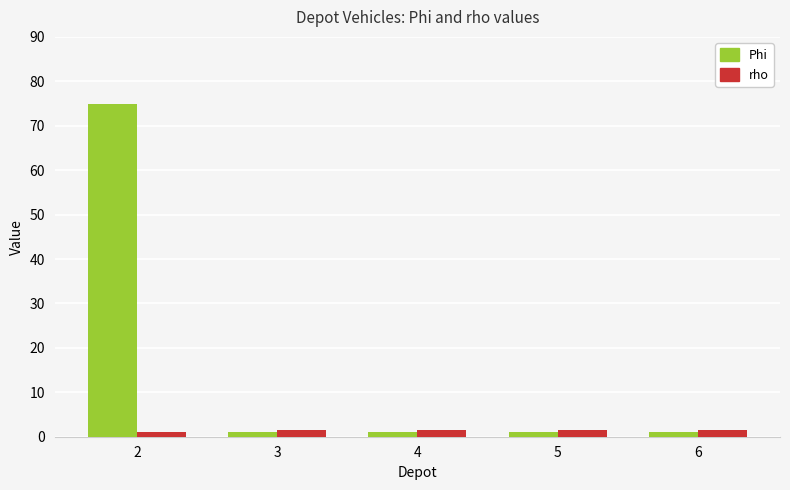

What is the sum of all rho values?

7.2